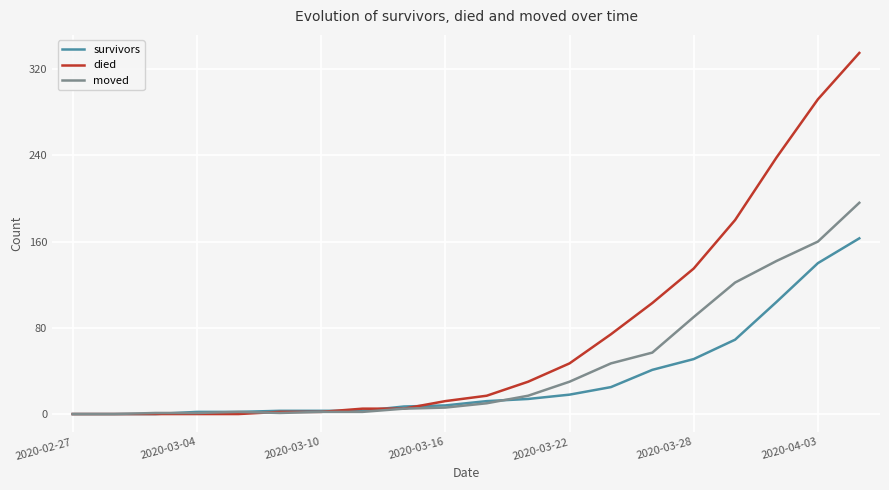

List the series in order of their overall mean, highest first.

died, moved, survivors